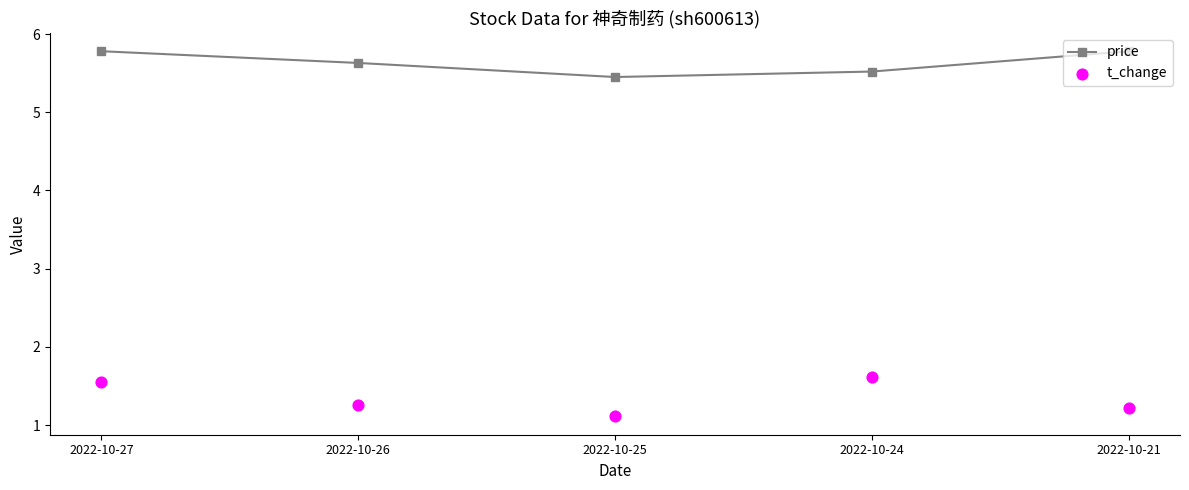

What are all the series names shown in the legend?

price, t_change